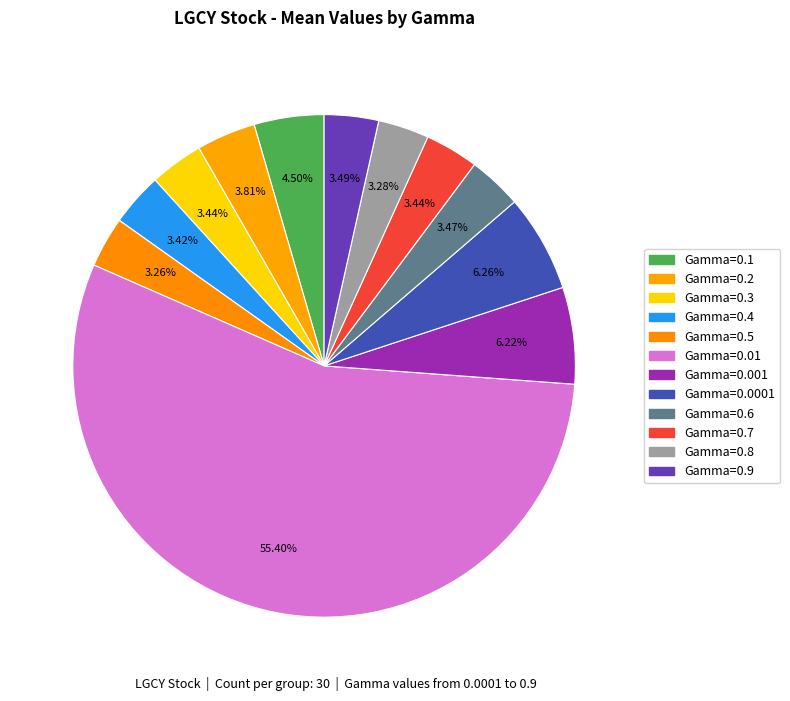

Count the number of slices in the pie.

12